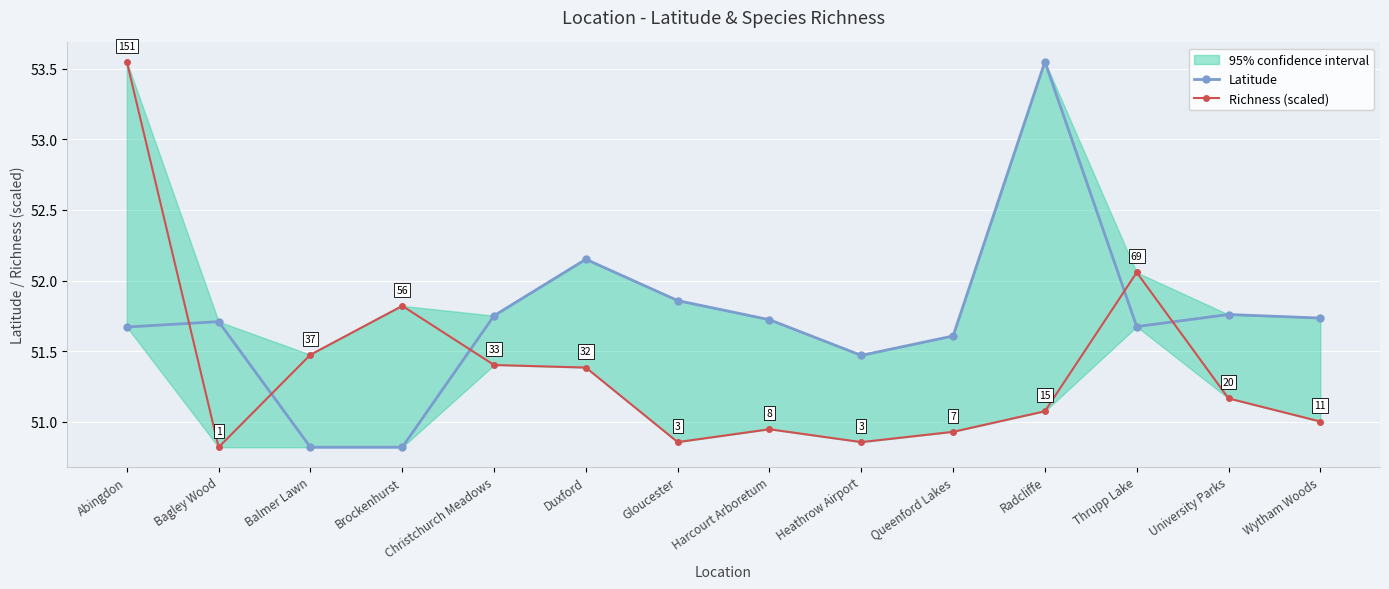

How many times do Richness (scaled) and Latitude cross each other?

5